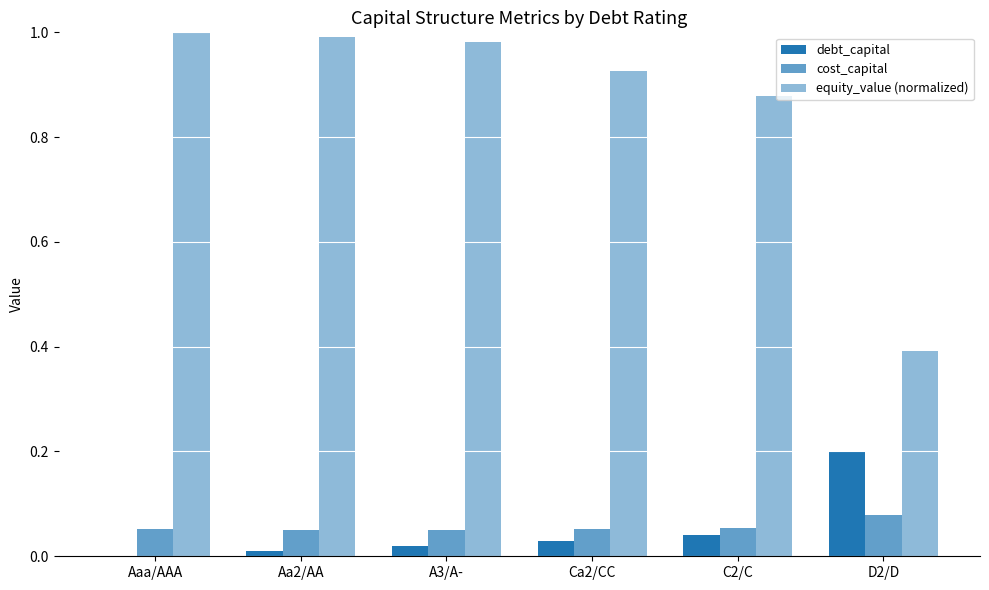

Which series has the largest range (max minus min)?

equity_value (normalized)